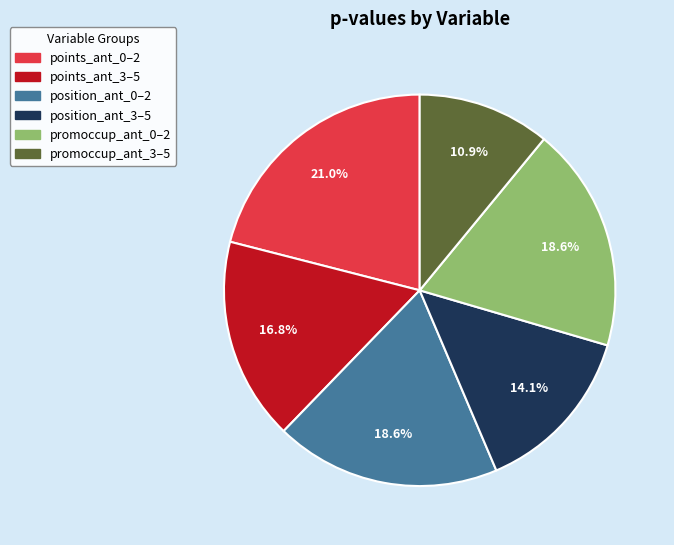

Does any single category account for the majority?

No